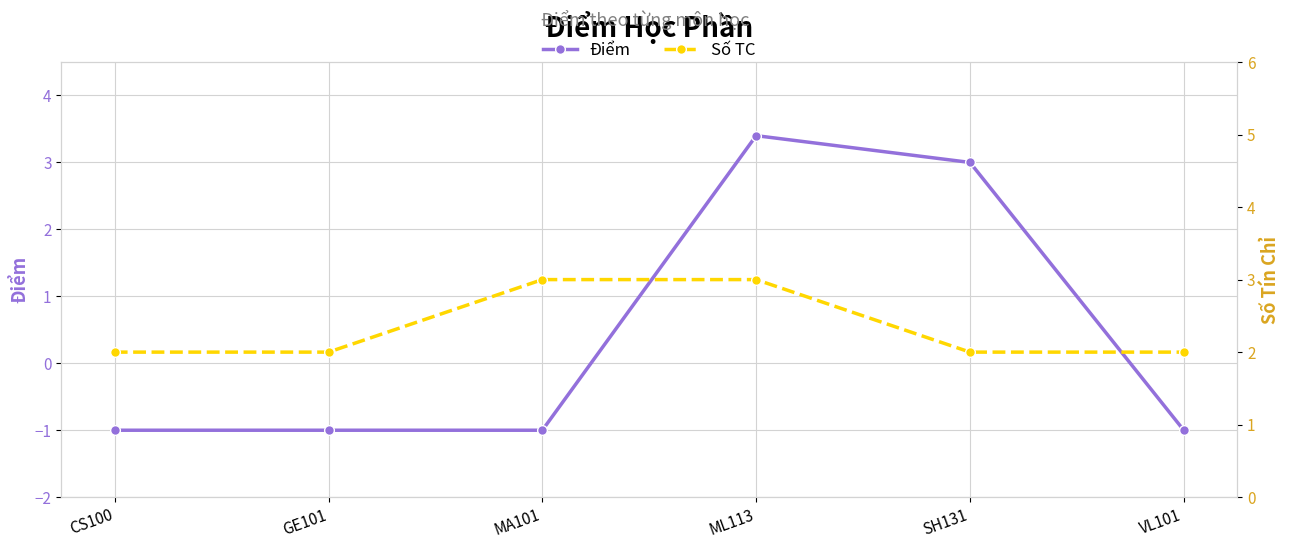

What position from the right is MA101?

4